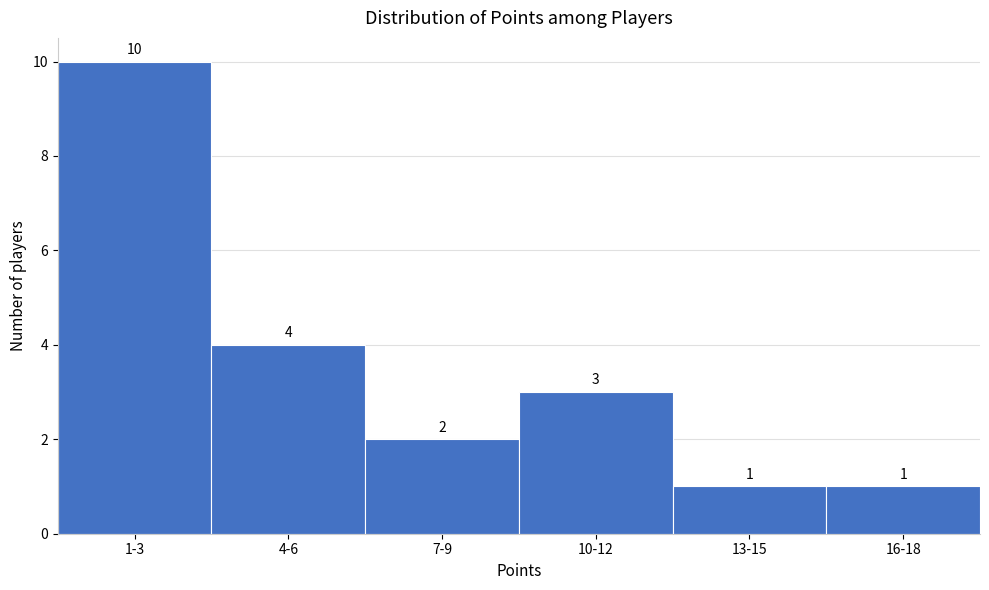

Reading left to right, extract all data points from this chart.

1-3=10	4-6=4	7-9=2	10-12=3	13-15=1	16-18=1